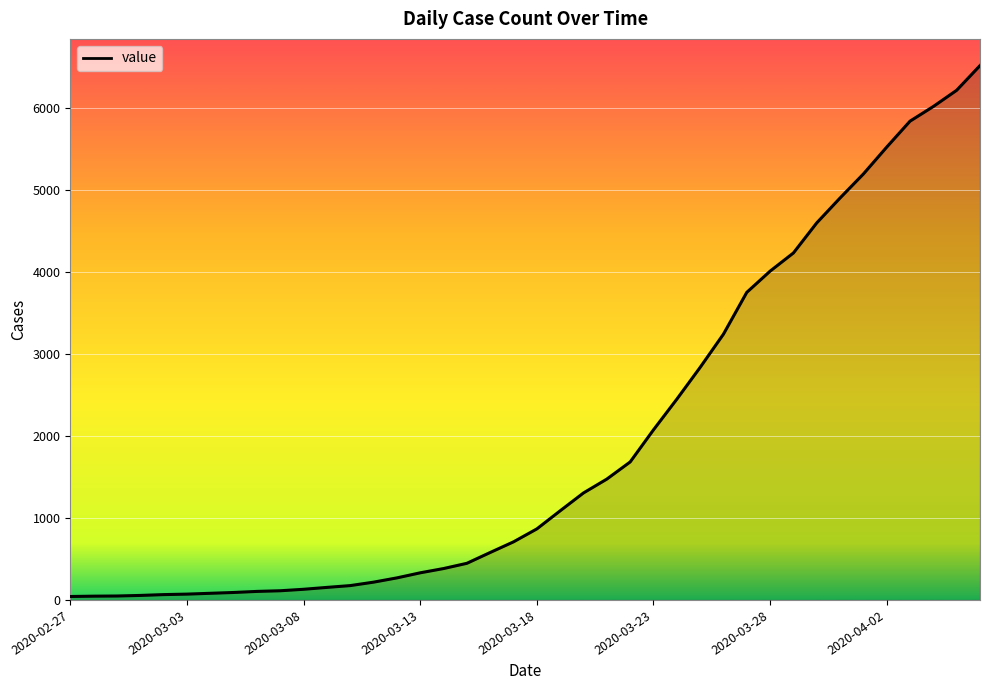

Is it true that the value at 2020-03-13 is 512?

False